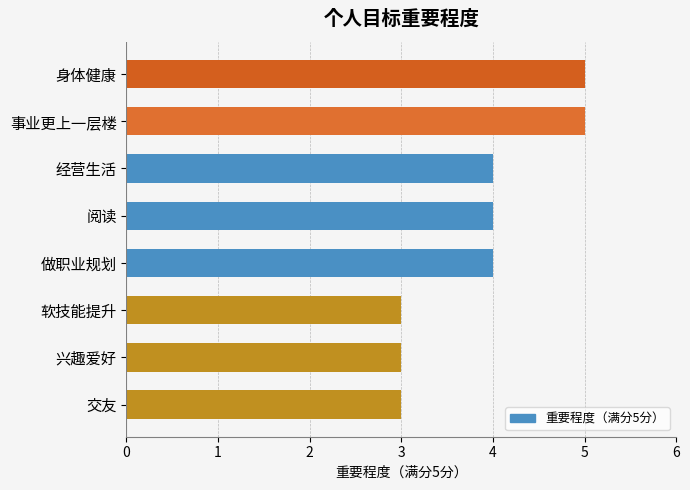

Approximately how many times larger is the value at 阅读 compared to 软技能提升?

1.3